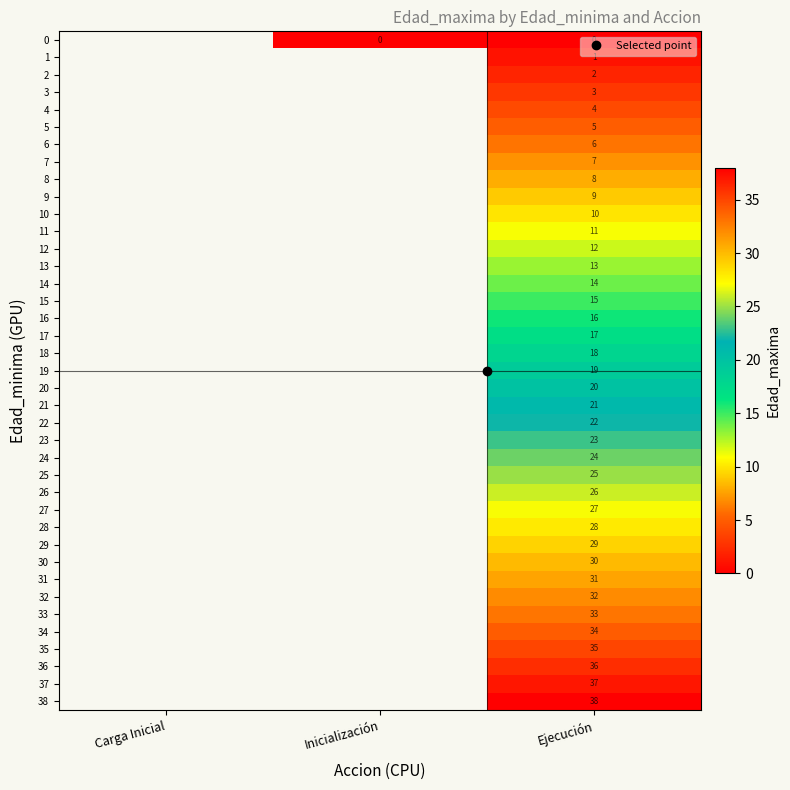

Is the value of 33 at Carga Inicial greater than the value of 35 at Carga Inicial?

No